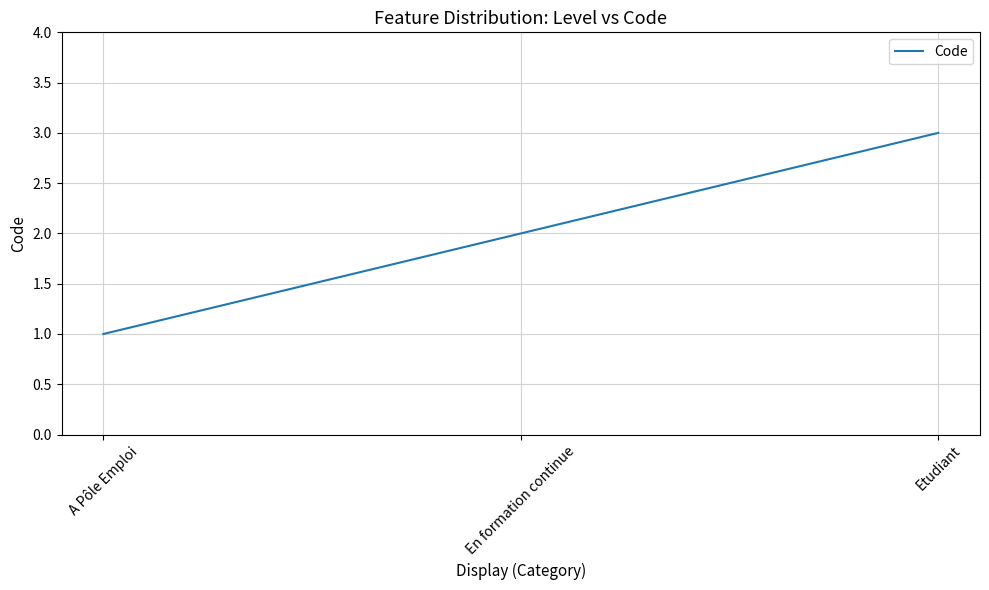

What position from the left is En formation continue?

2